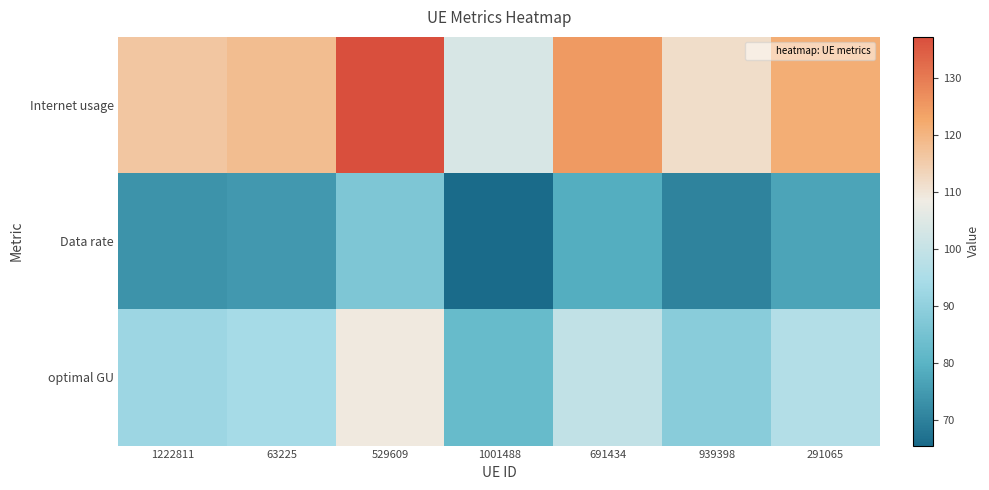

Which series has the largest range (max minus min)?

Internet usage